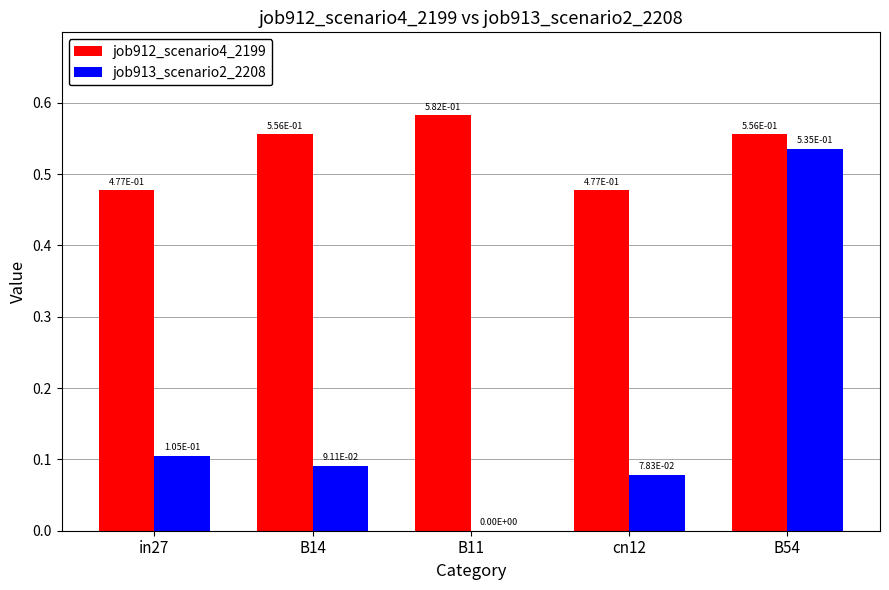

How many job913_scenario2_2208 values are between 0 and 1?

5